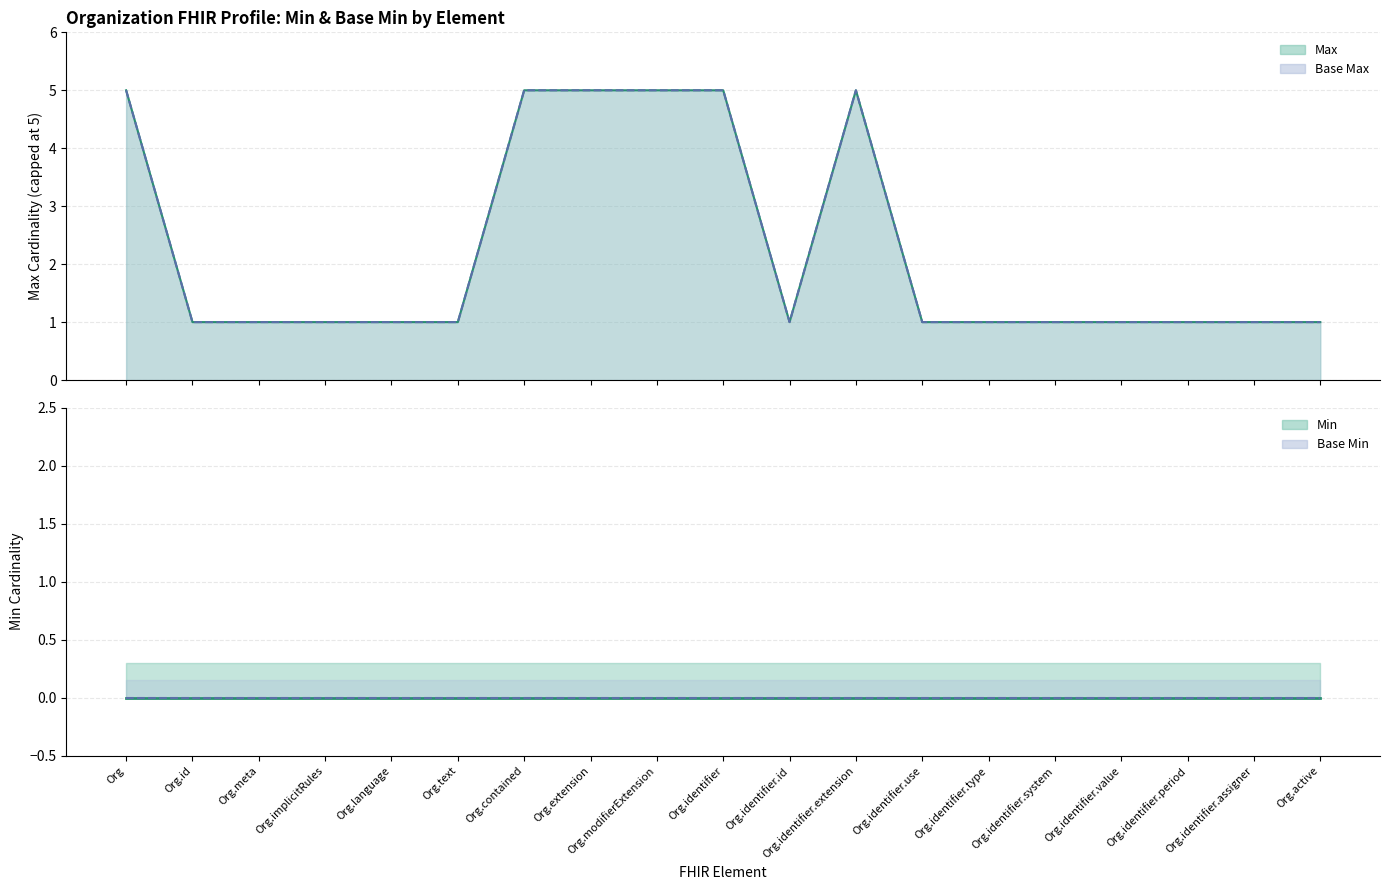

What are all the series names shown in the legend?

Max (line), Base Max (line), Min (line), Base Min (line)